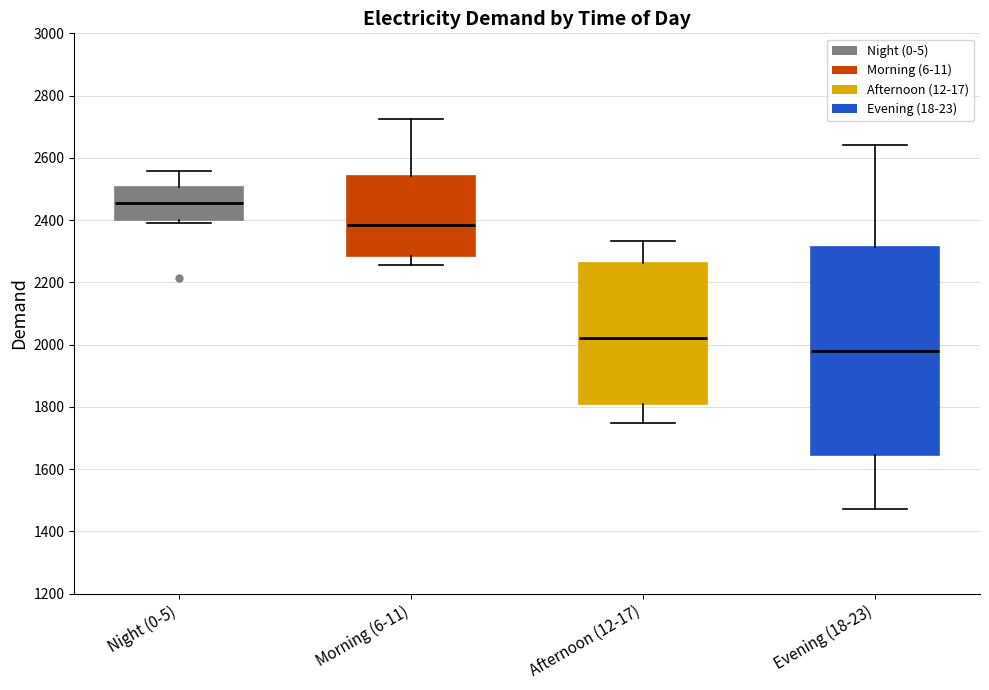

Reading left to right, read every box against the y-axis: the position of its median line, the range the box covers, and the ends of its whiskers. The values are not printed on the chart, so give them approximately, as read against the axis.

Night (0-5): median 2460, box 2400 to 2500, whiskers 2400 (just below the box's lower edge) to 2560
Morning (6-11): median 2380, box 2280 to 2540, whiskers 2260 to 2720
Afternoon (12-17): median 2020, box 1800 to 2260, whiskers 1740 to 2340
Evening (18-23): median 1980, box 1640 to 2320, whiskers 1480 to 2640